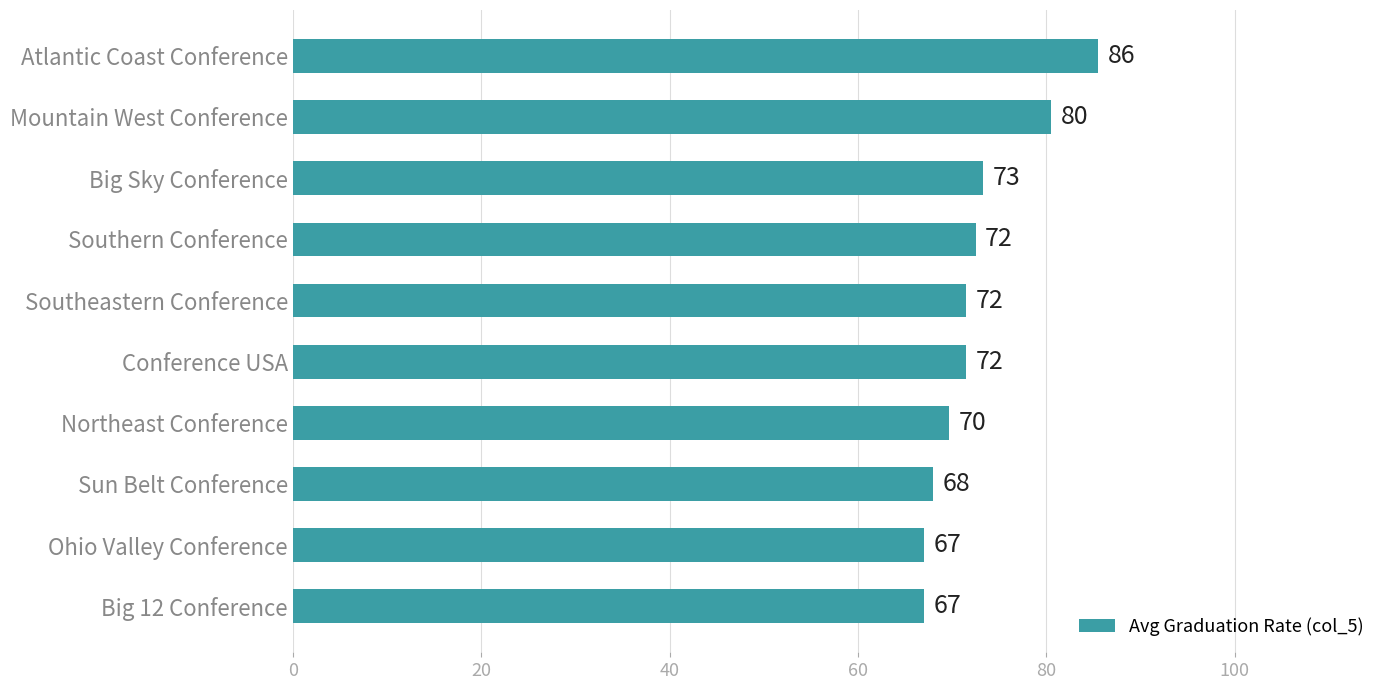

Where is the data nearest to the value 76?

Big Sky Conference